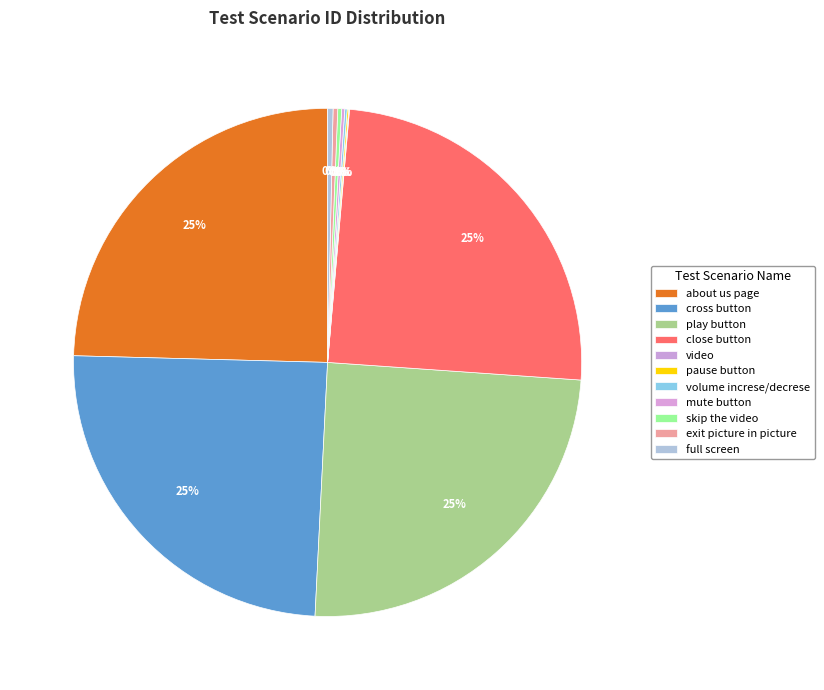

True or false: exit picture in picture accounts for 12% of the total.

False